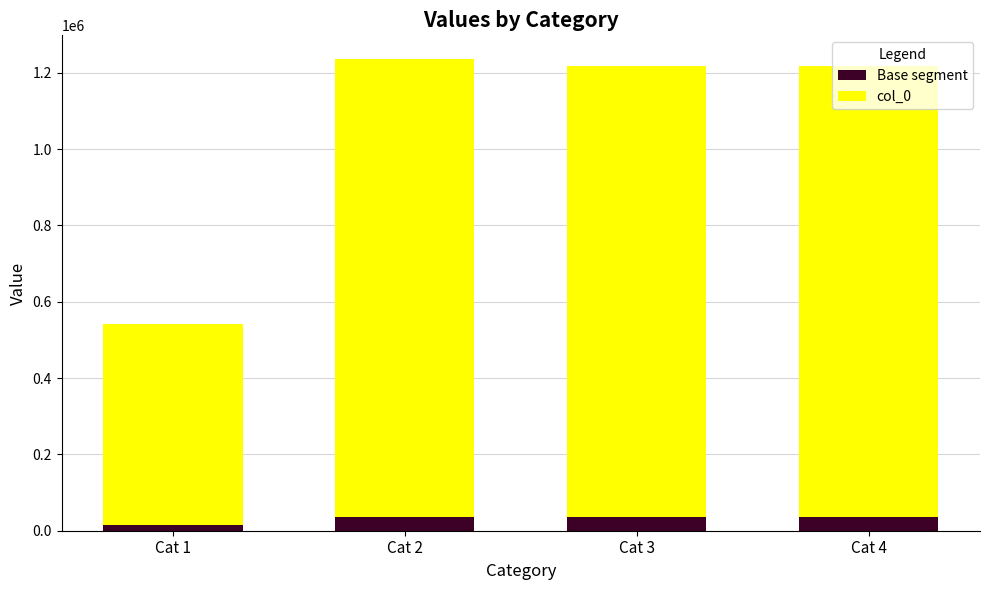

Count the number of categories in the chart.

4